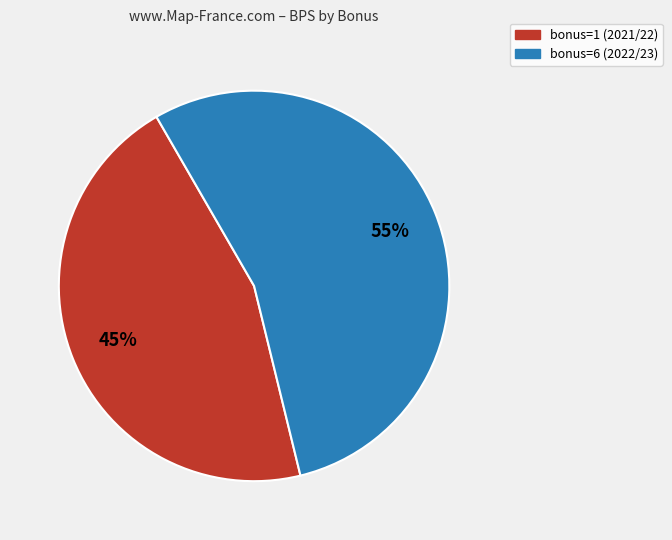

Between bonus=6 (2022/23) and bonus=1 (2021/22), which is larger?

bonus=6 (2022/23)